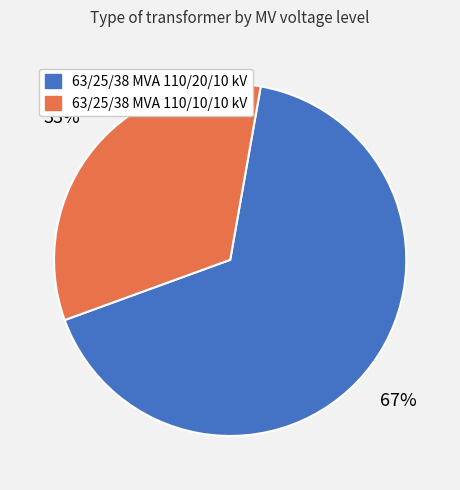

Is it true that 63/25/38 MVA 110/20/10 kV is 81% of the pie?

False